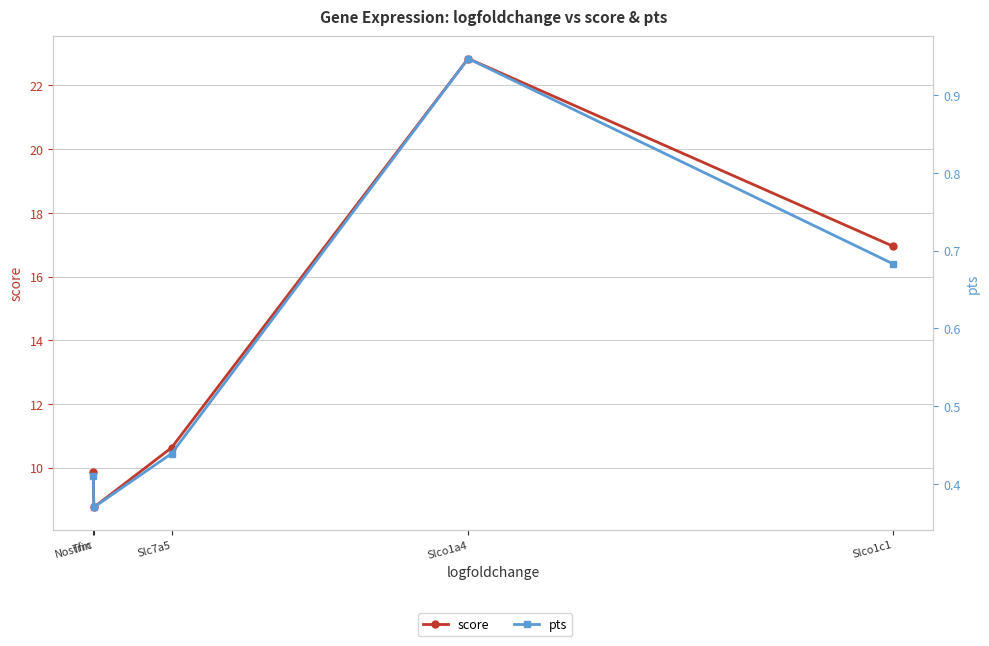

Reading left to right, what are all the values shown in this chart?

score: 9.9	8.8	10.6	22.8	16.9
pts: 0.4	0.4	0.4	0.9	0.7